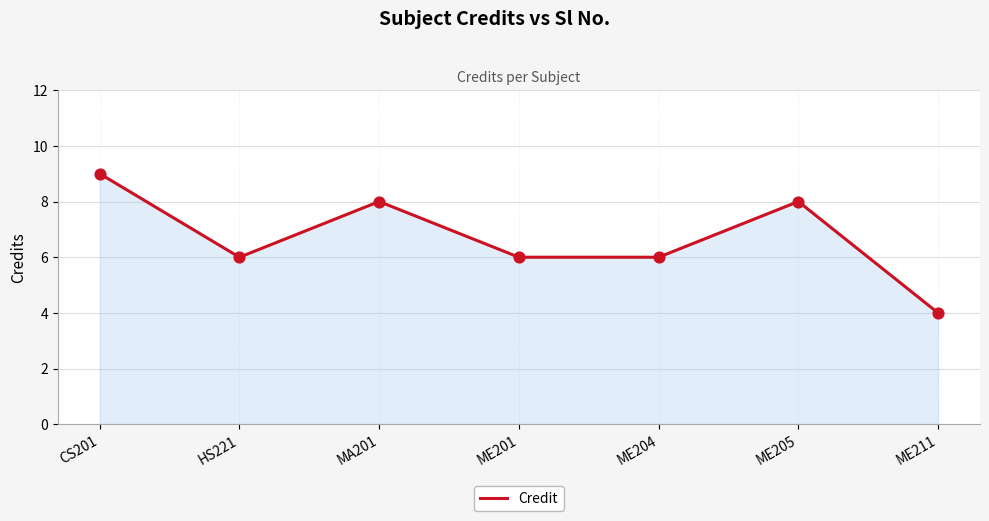

What is the change in value from CS201 to HS221?

-3